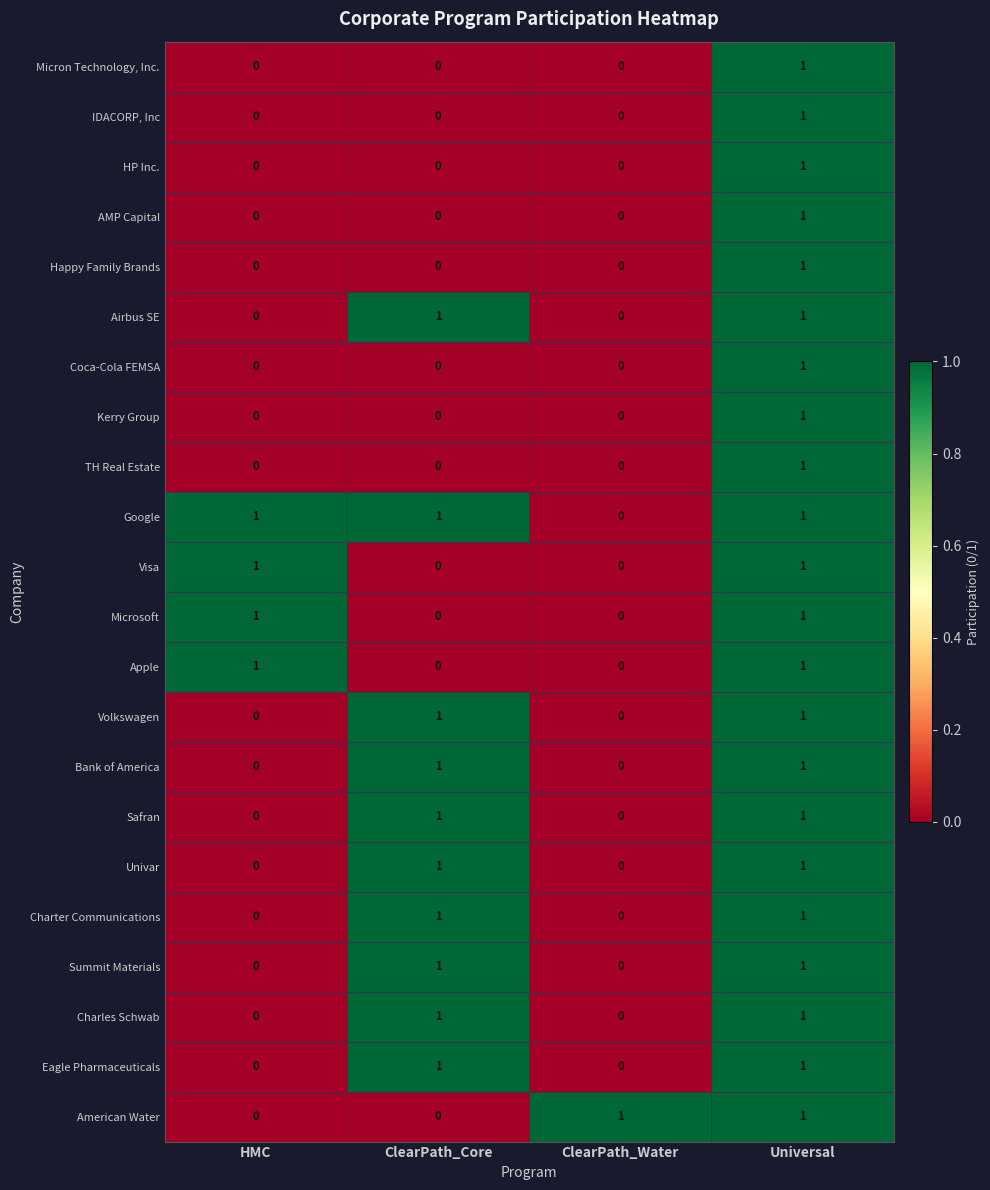

The Univar series shows 0 at HMC. True or false?

True